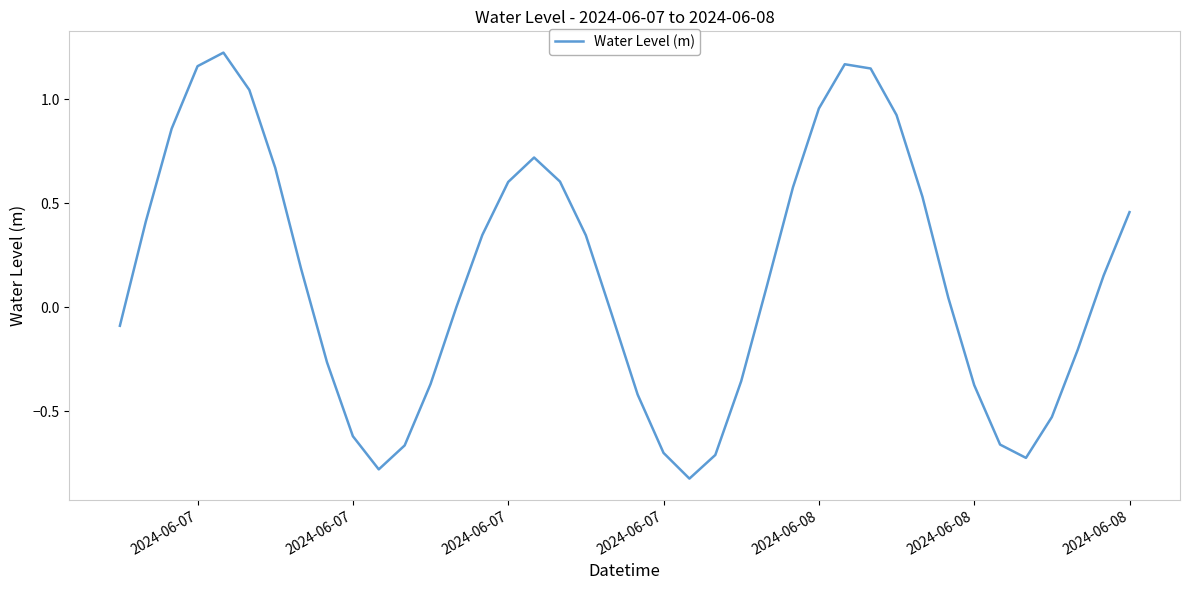

What is the difference between the maximum and minimum values?

2.1